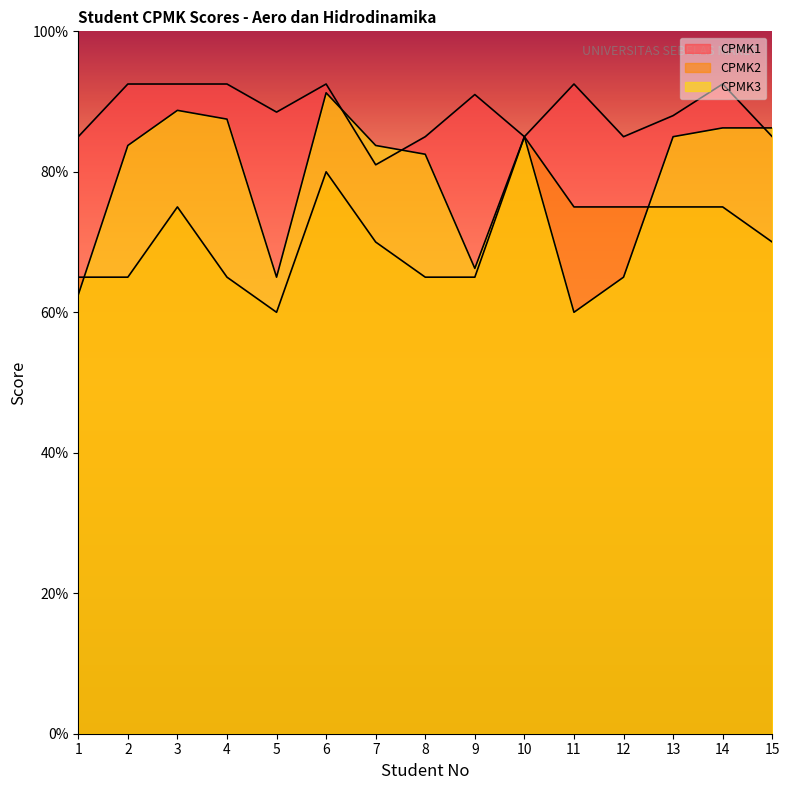

What is the average value of the CPMK2 series?

71.0